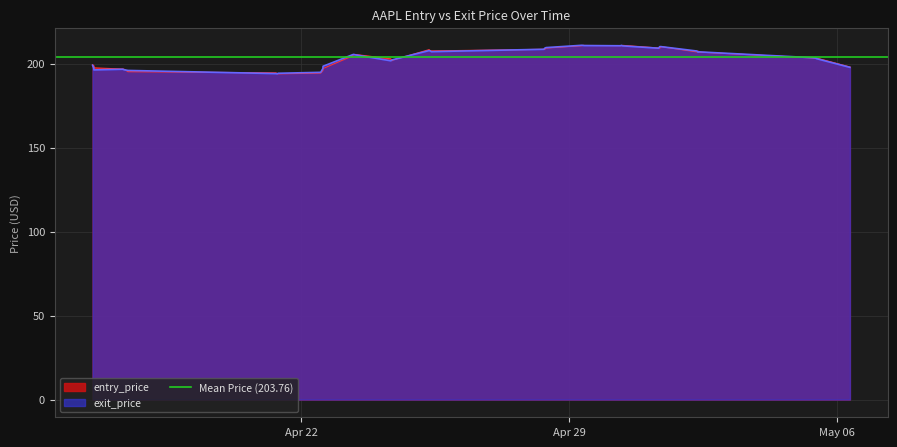

Which series has the widest spread of values?

entry_price